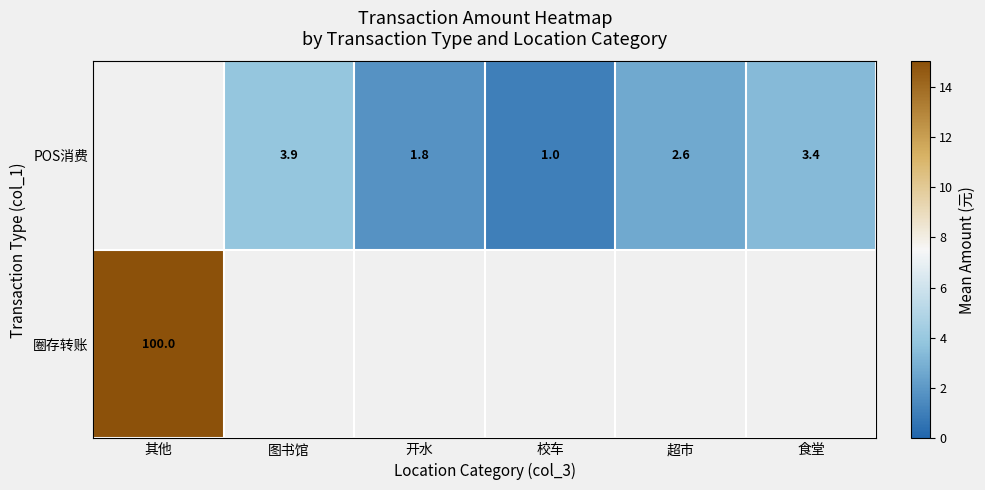

How many data points in row_0 are above 2?

3